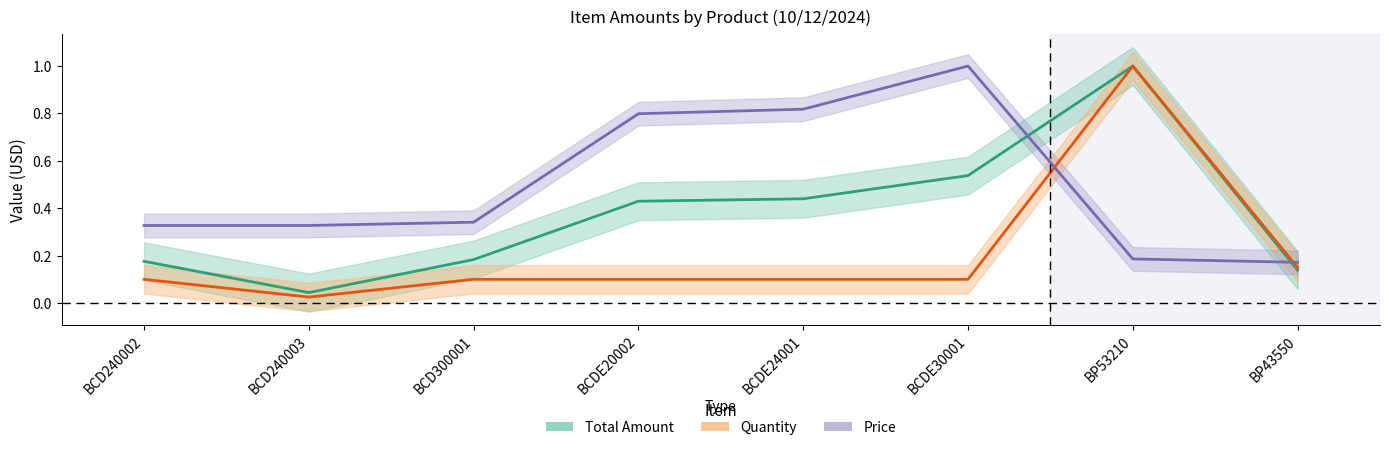

What is the approximate value of Price at BCDE24001?

0.8